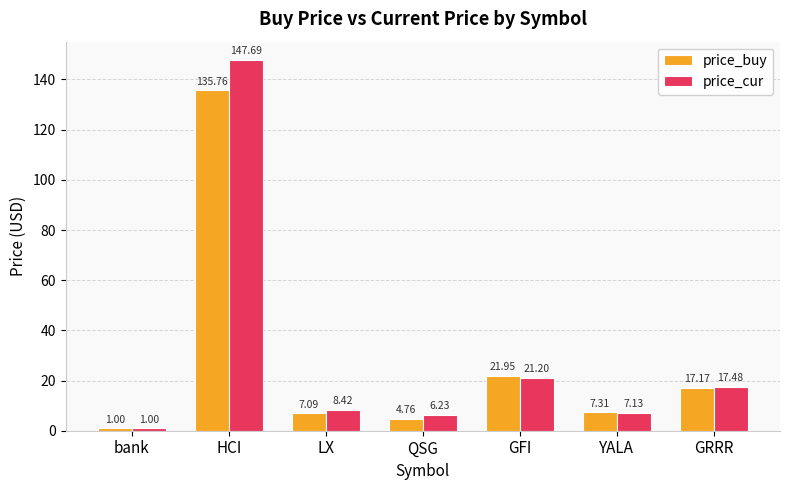

Where is price_cur nearest to the value 74?

GFI